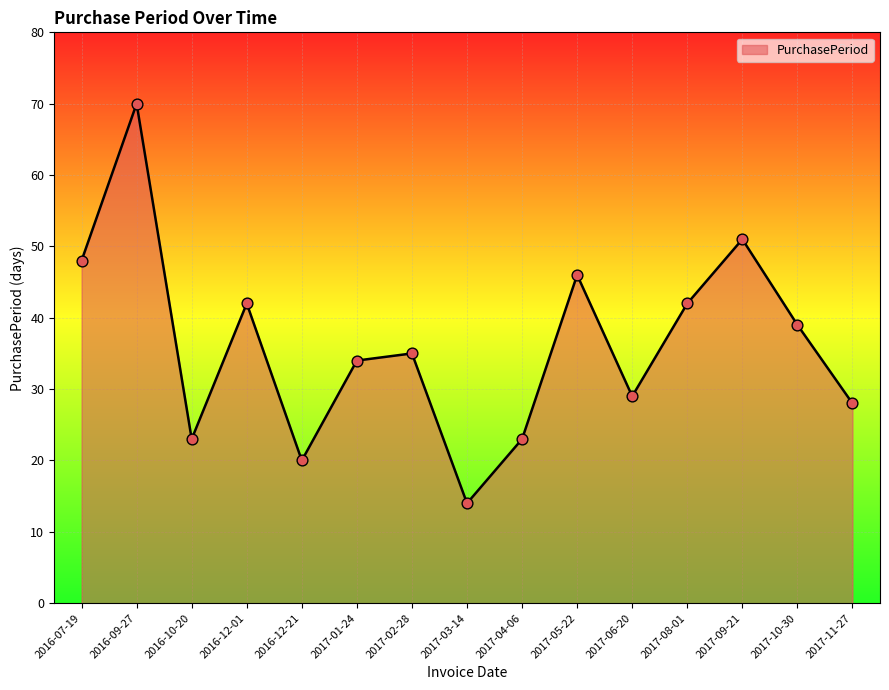

What is the change in value from 2016-12-21 to 2017-04-06?

+3